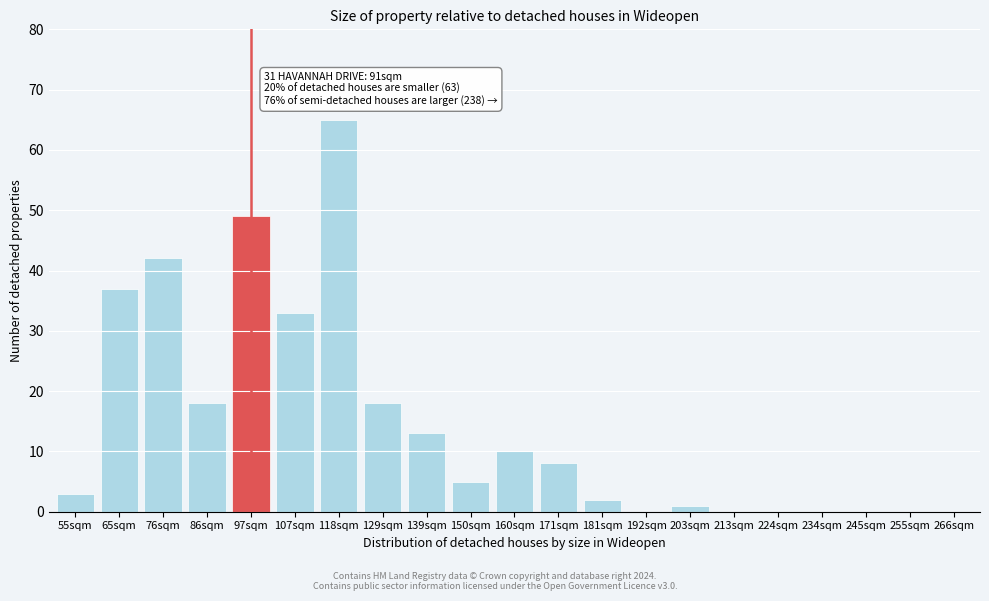

Reading right to left, list all the values displayed in this chart.

266sqm=0	255sqm=0	245sqm=0	234sqm=0	224sqm=0	213sqm=0	203sqm=1	192sqm=0	181sqm=2	171sqm=8	160sqm=10	150sqm=5	139sqm=13	129sqm=18	118sqm=65	107sqm=33	97sqm=49	86sqm=18	76sqm=42	65sqm=37	55sqm=3